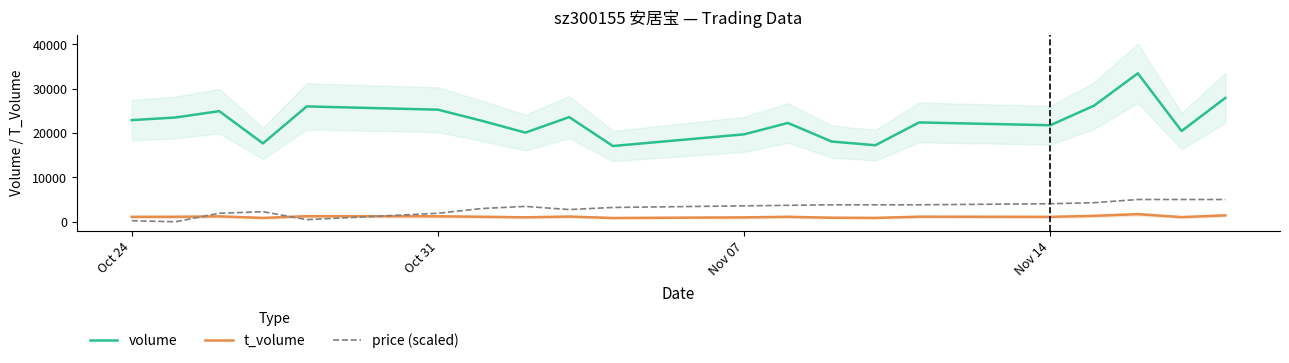

True or false: t_volume and volume intersect in this chart.

False